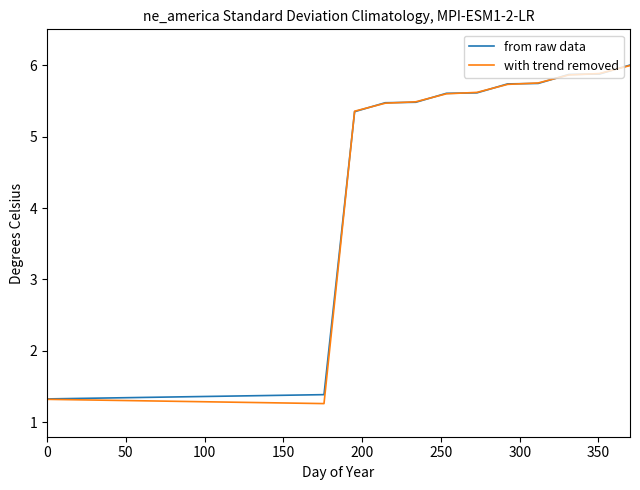

What is the maximum value shown in the chart?

6.0